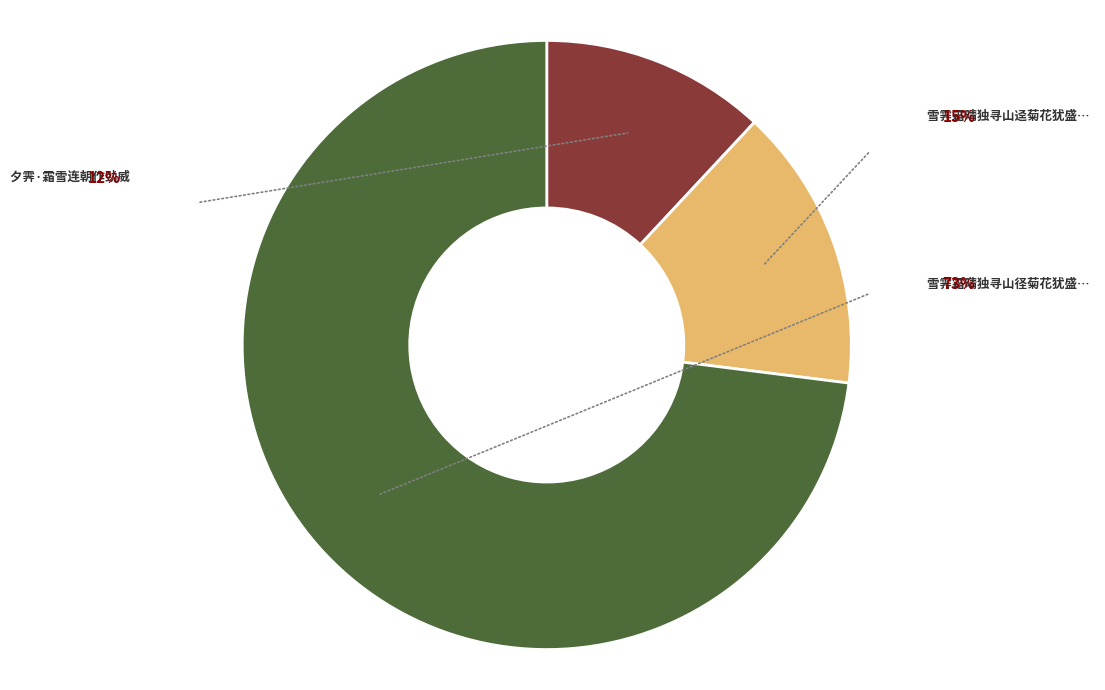

What is the change in value from 夕霁·霜雪连朝作劲威 to 雪霁霜晴独寻山径菊花犹盛感而赋诗?

+722368